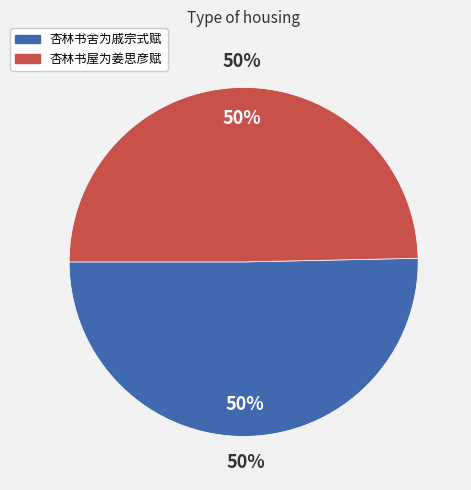

To the nearest percent, what portion does 杏林书舍为戚宗式赋 represent?

50%